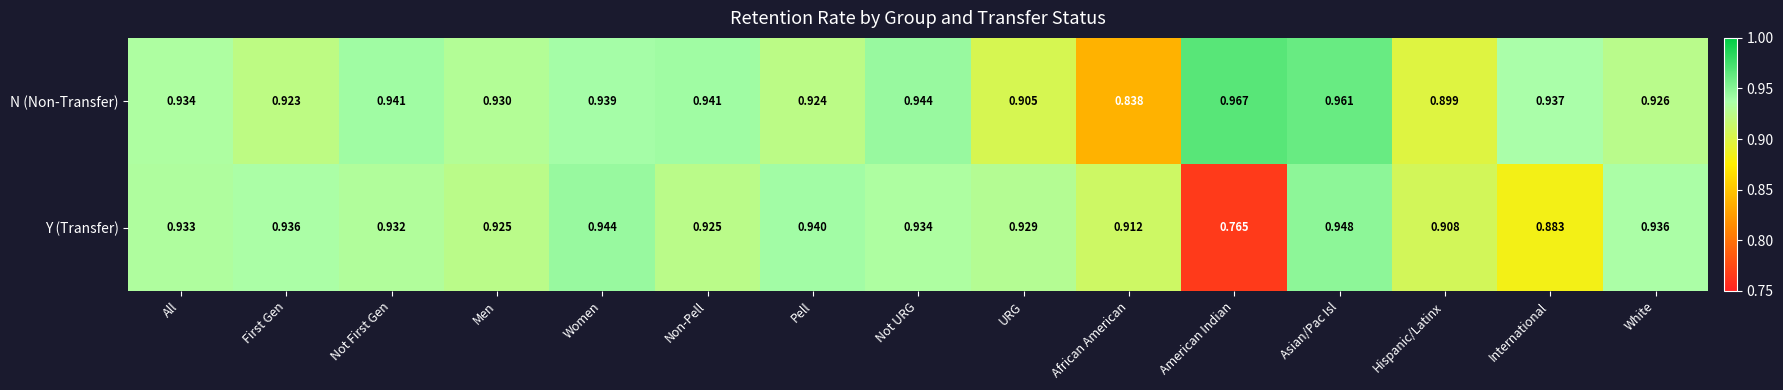

Which series has the widest spread of values?

Y (Transfer)